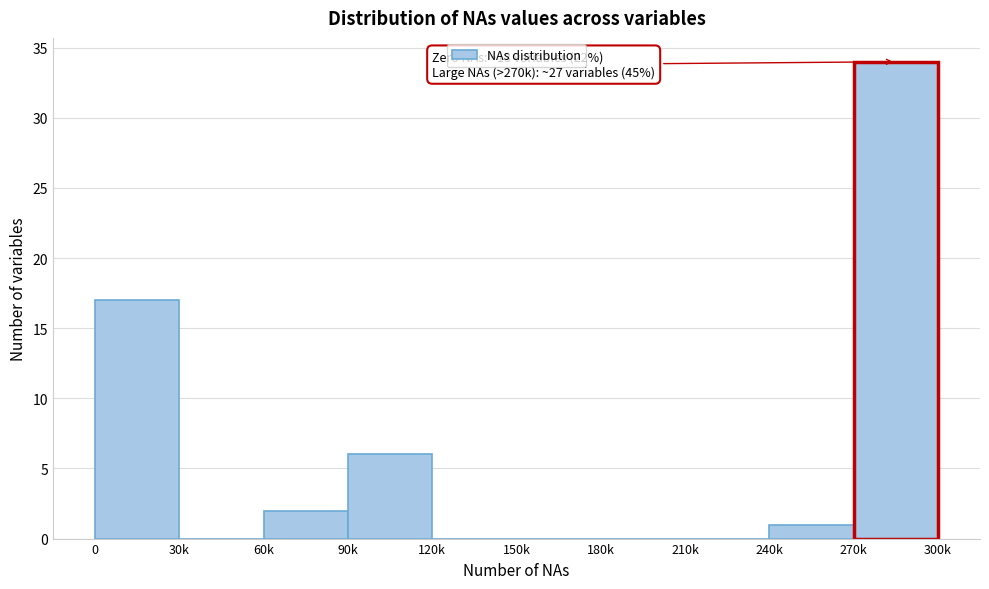

Reading right to left, what are all the values shown in this chart?

270k=34	240k=1	210k=0	180k=0	150k=0	120k=0	90k=6	60k=2	30k=0	0=17